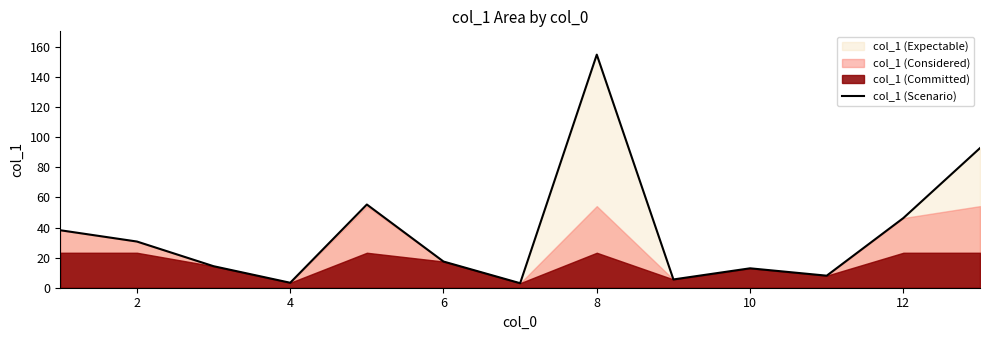

What is the maximum value for col_1 (Scenario)?

154.9